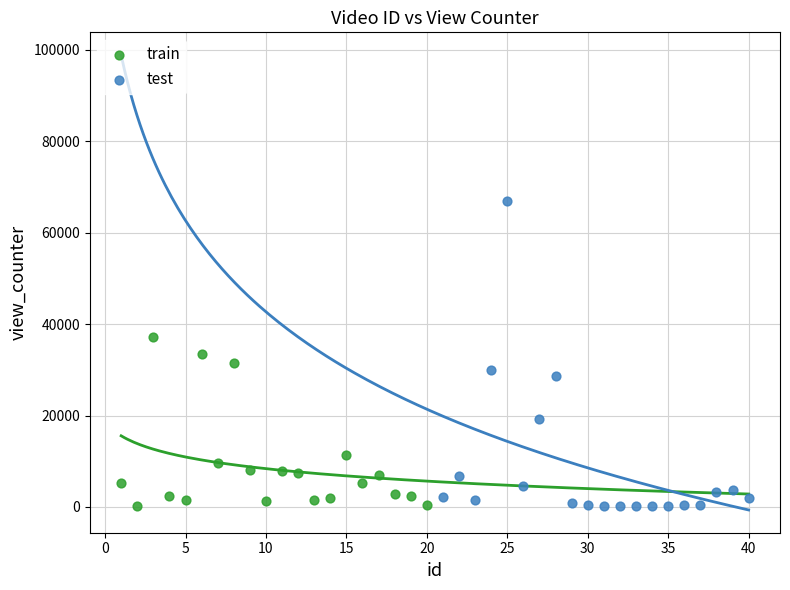

Which series has the widest spread of Y values?

test